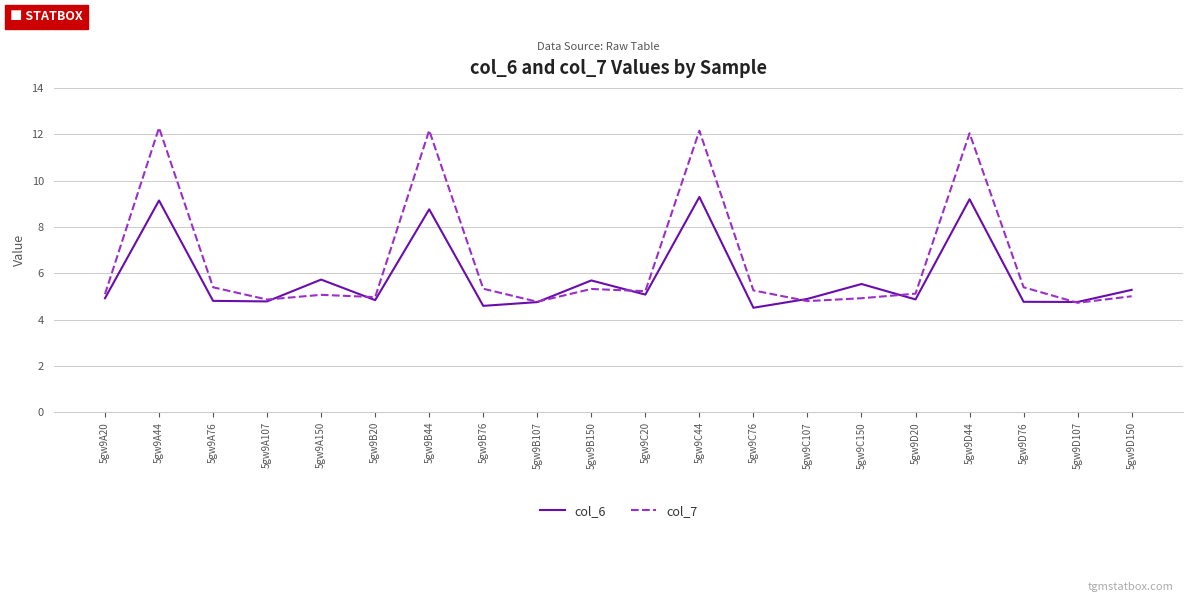

Read the col_6 value at 5gw9B44.

8.8